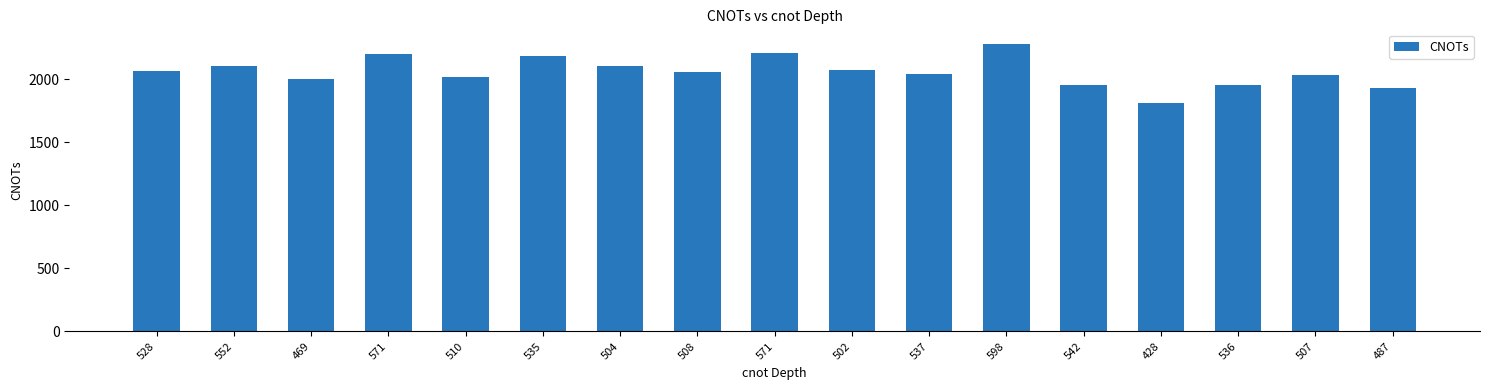

Does the chart contain any negative values?

No